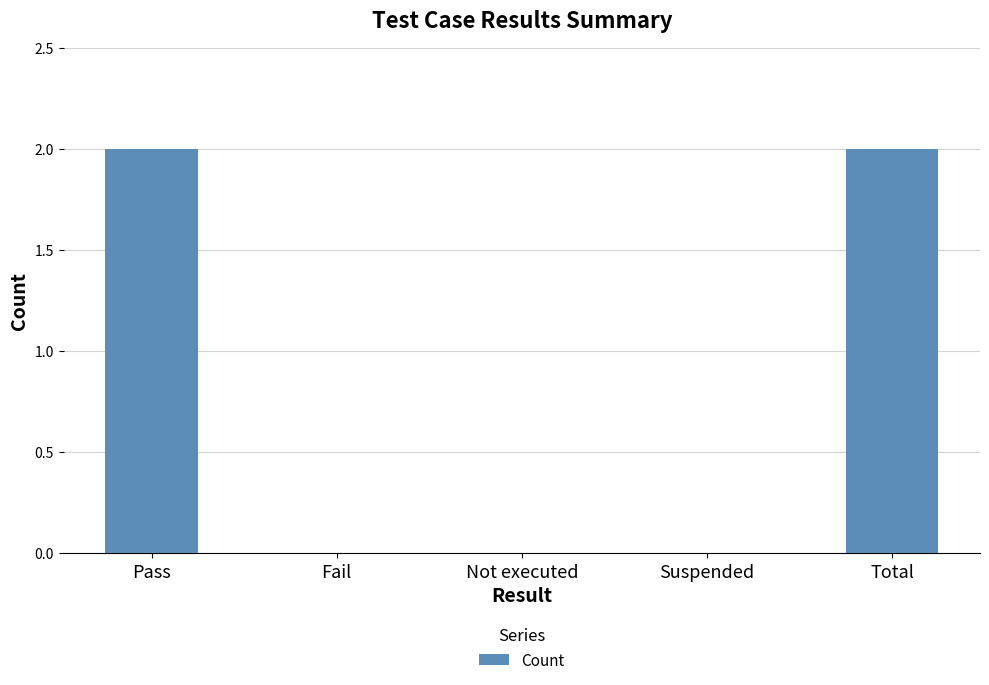

Between Total and Suspended, which is larger?

Total